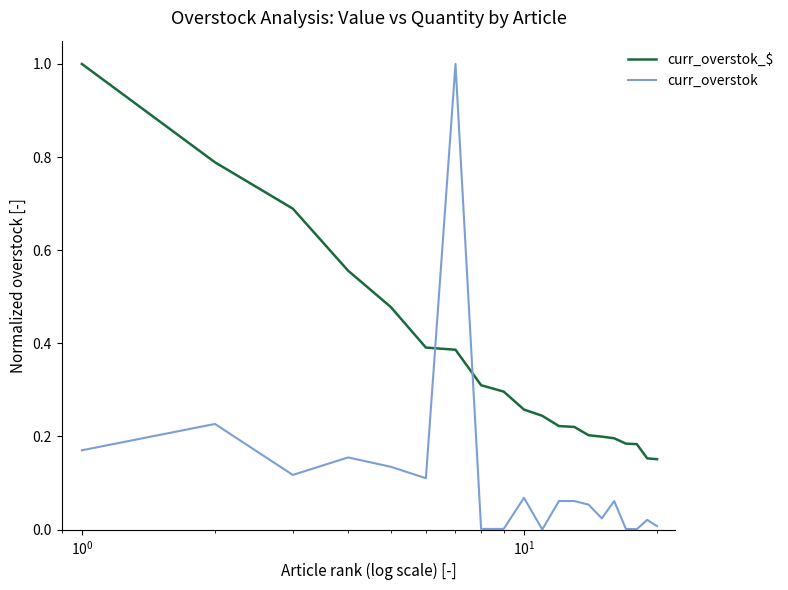

Which series has the widest spread of values?

curr_overstok